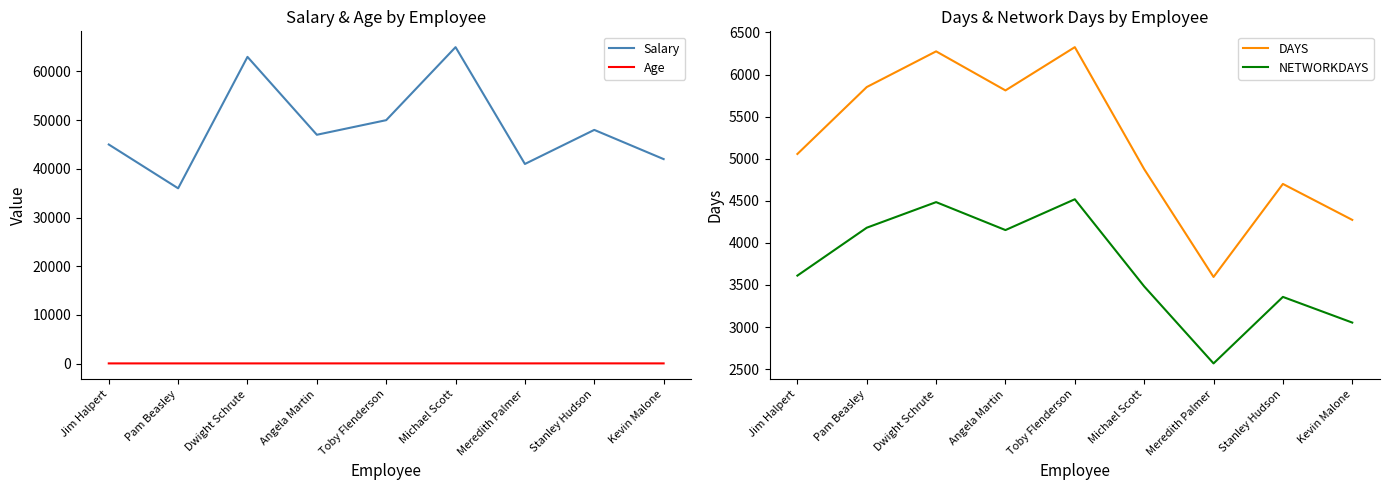

Count the number of categories in the chart.

9